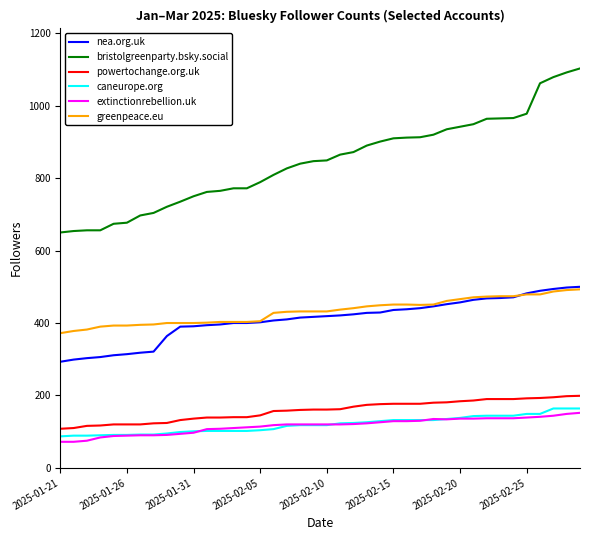

What is the maximum value shown in the chart?

1103